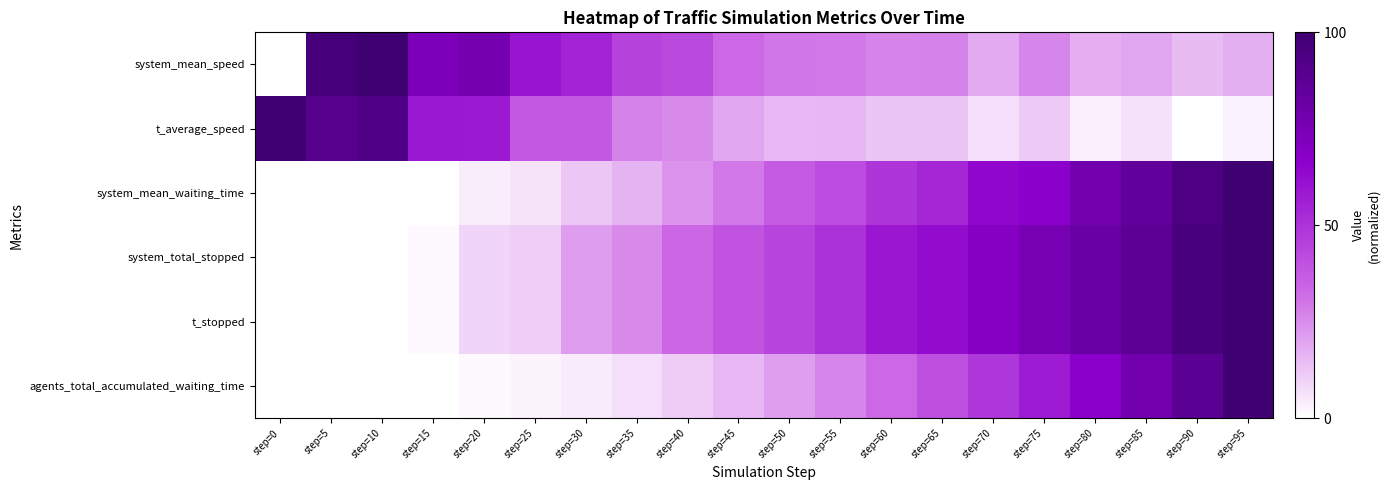

Between step=95 and step=60, which is larger?

step=60